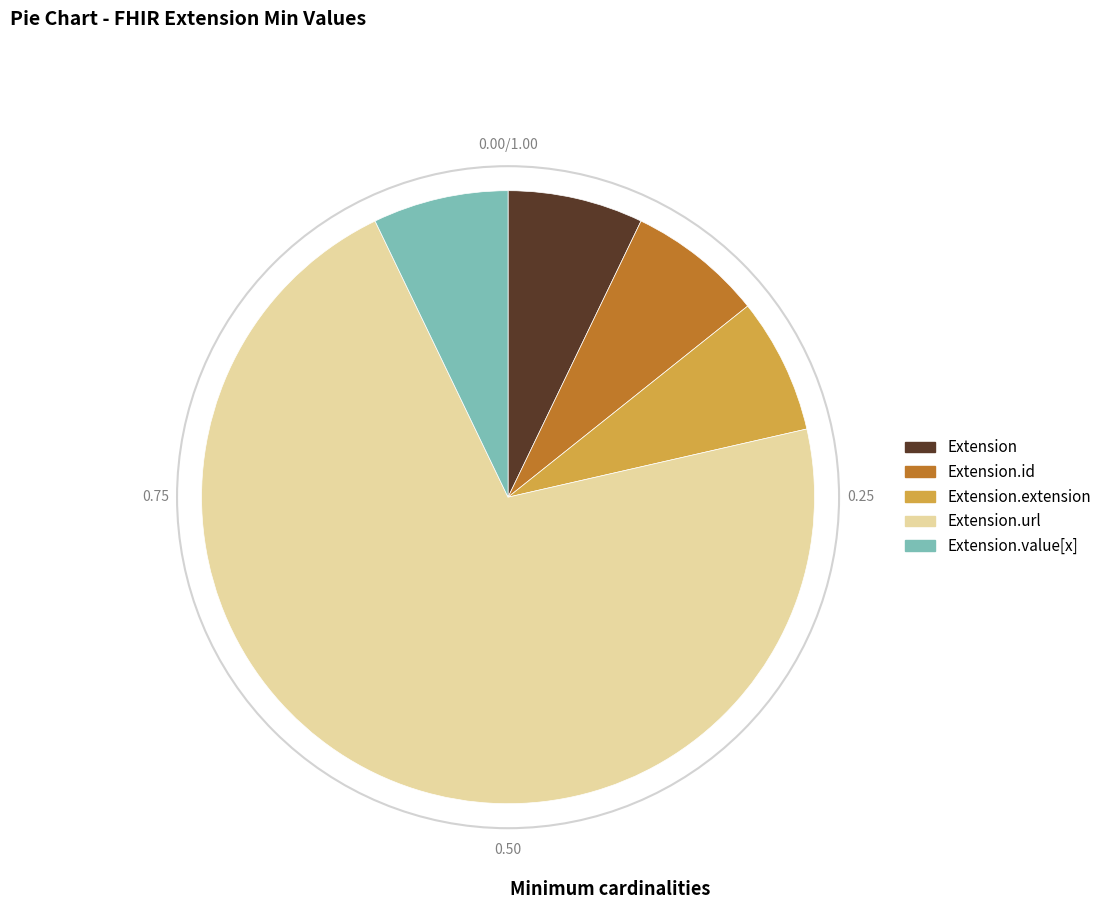

Which slice is the largest?

Extension.url